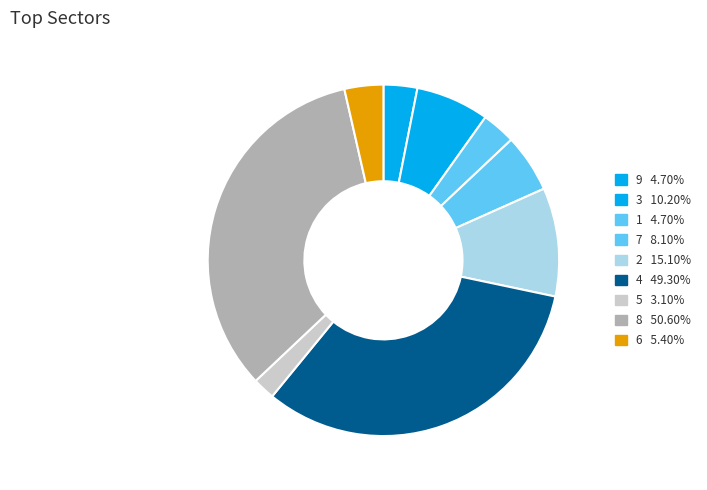

What is the change in value from 1 to 8?

+45.9